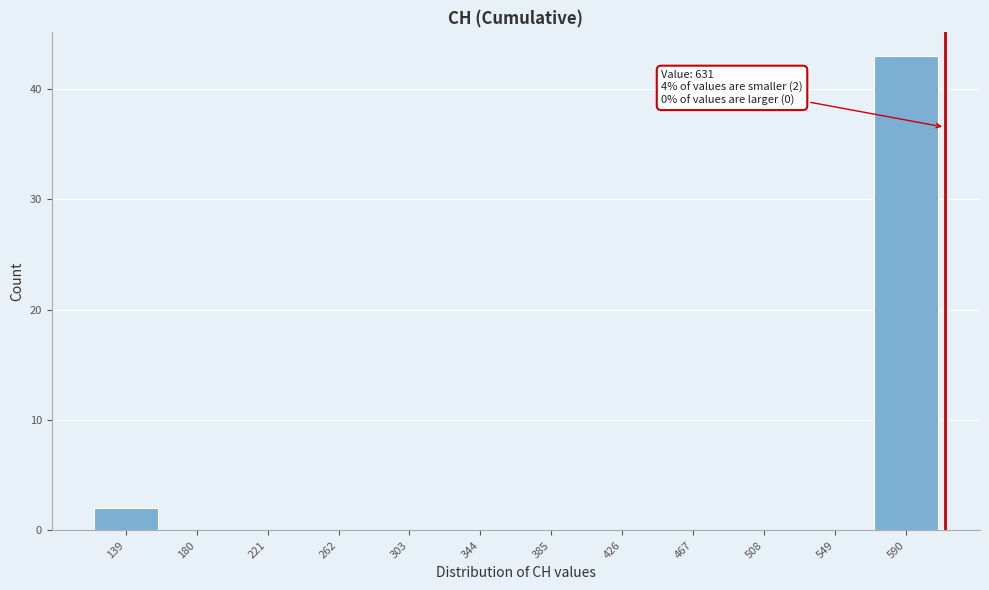

Reading left to right, list all the values displayed in this chart.

139=2	180=0	221=0	262=0	303=0	344=0	385=0	426=0	467=0	508=0	549=0	590=43